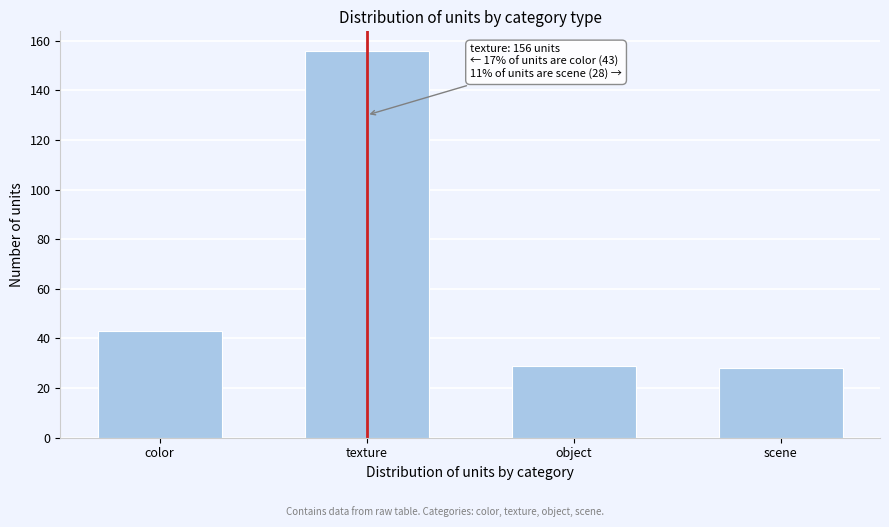

Reading right to left, what are all the values shown in this chart?

scene=28	object=29	texture=156	color=43